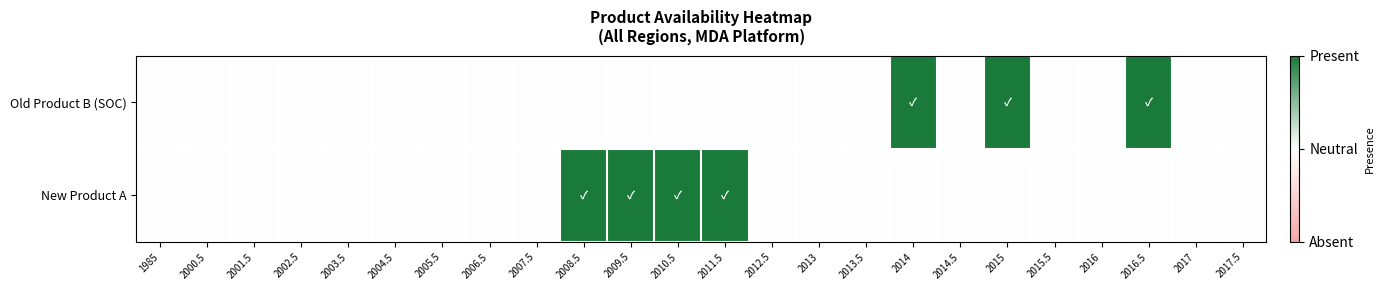

What is the maximum value shown in the chart?

1